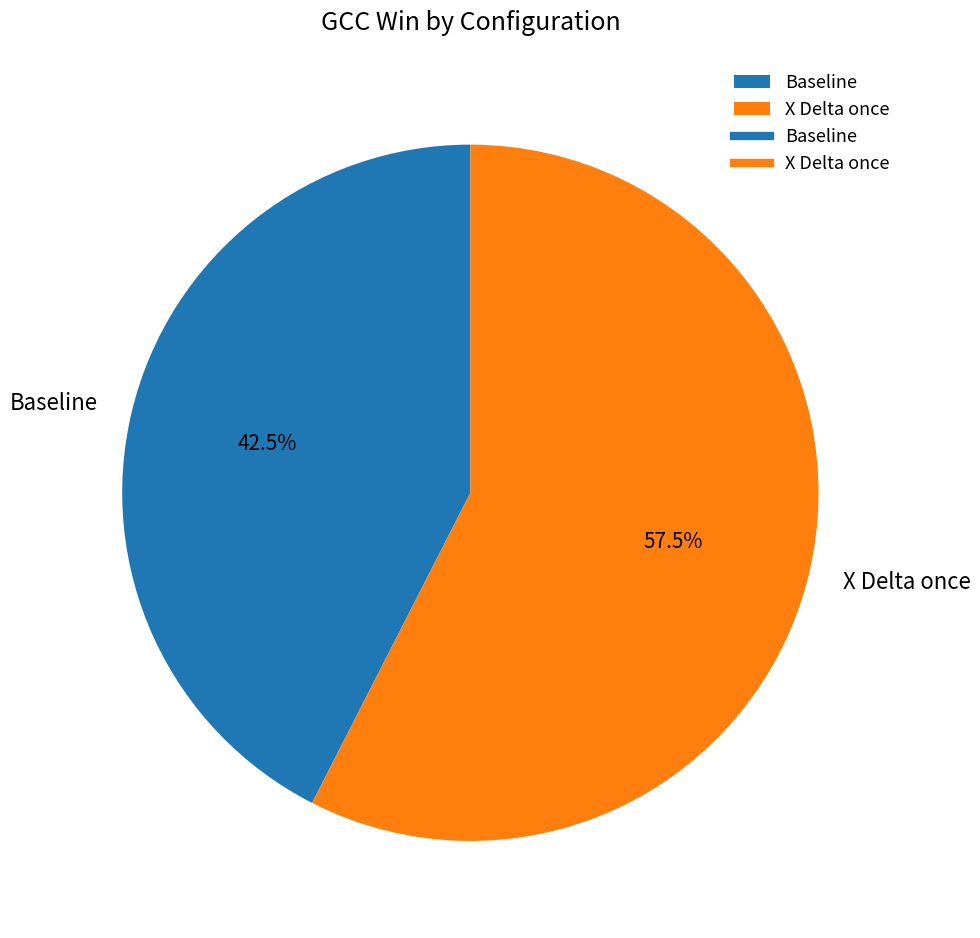

Is there any slice that represents more than half of the pie?

Yes